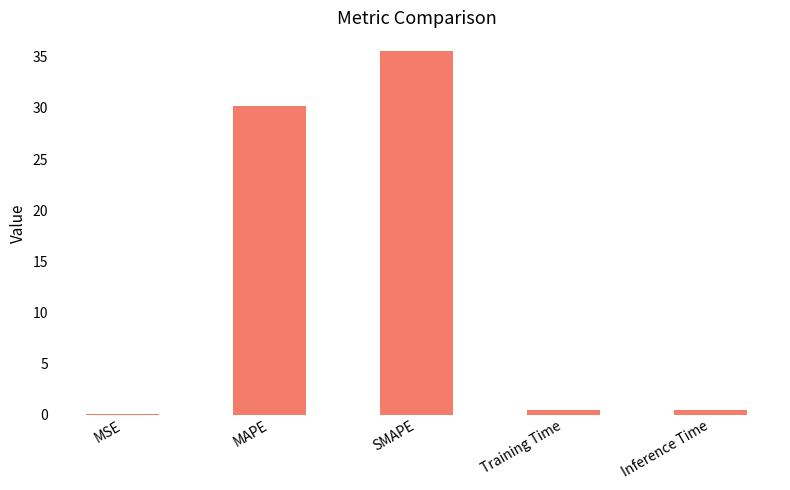

Which category has the highest value across all series?

SMAPE